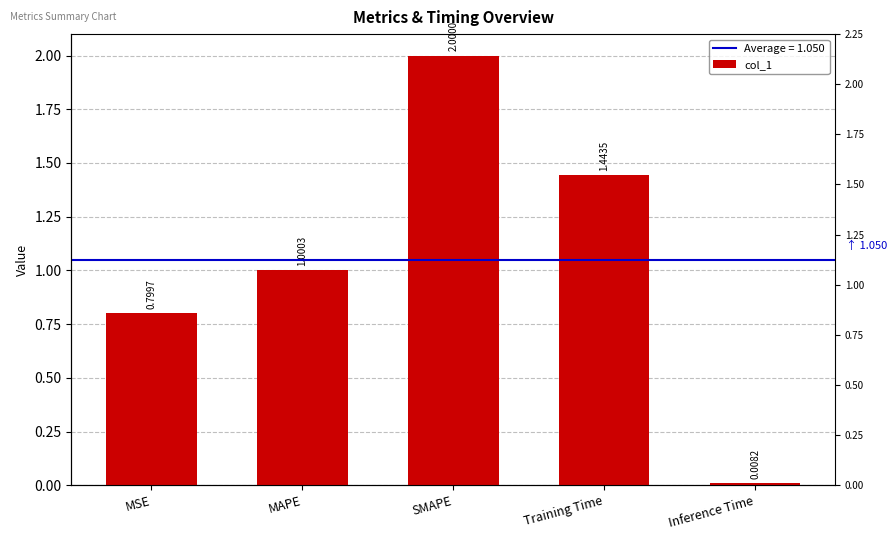

Reading left to right, list all the values displayed in this chart.

MSE=0.8	MAPE=1.0	SMAPE=2.0	Training Time=1.4	Inference Time=0.0